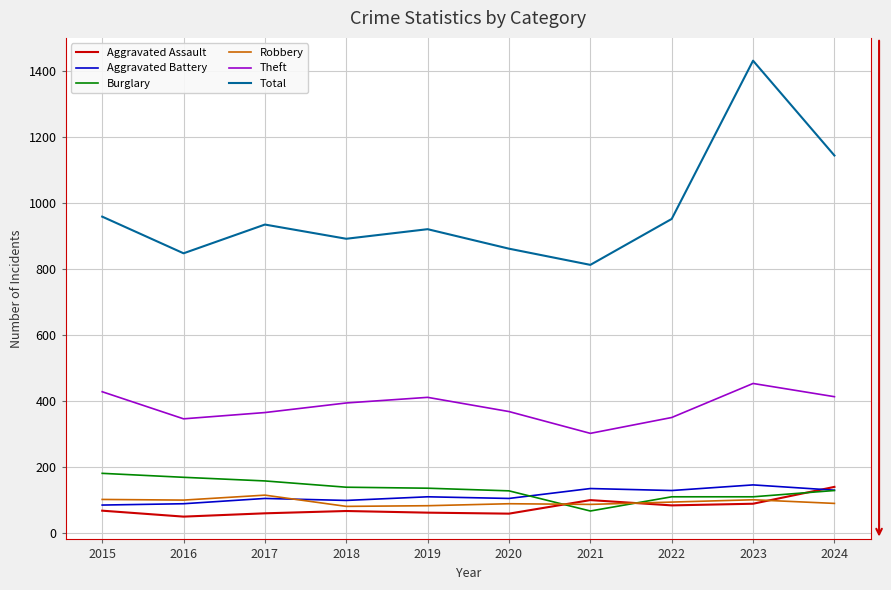

What is the smallest value displayed?

50